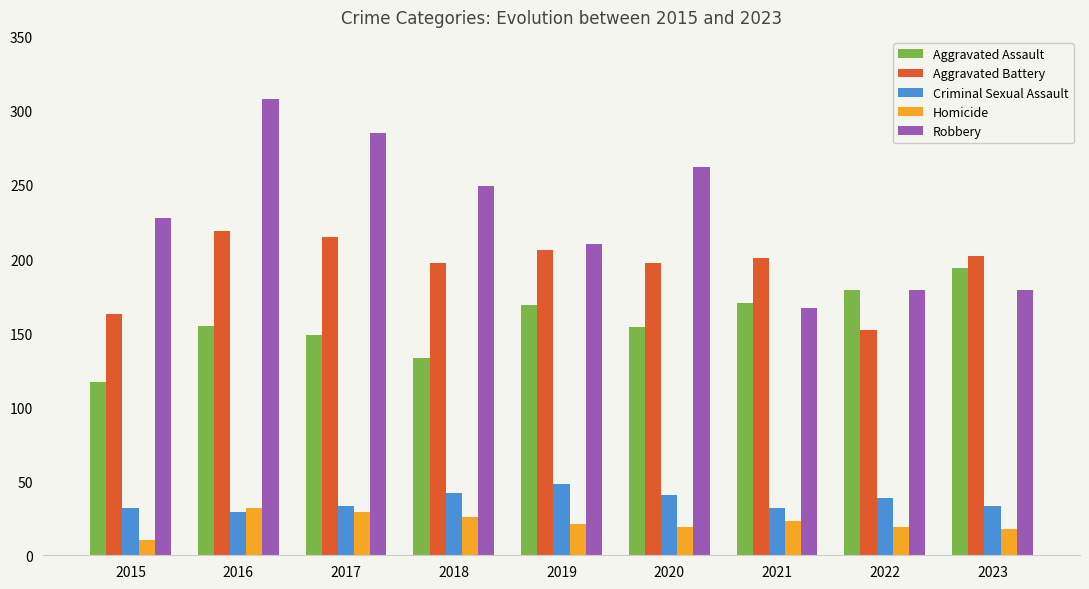

What is the sum of the Robbery values at 2016 and 2022?

487